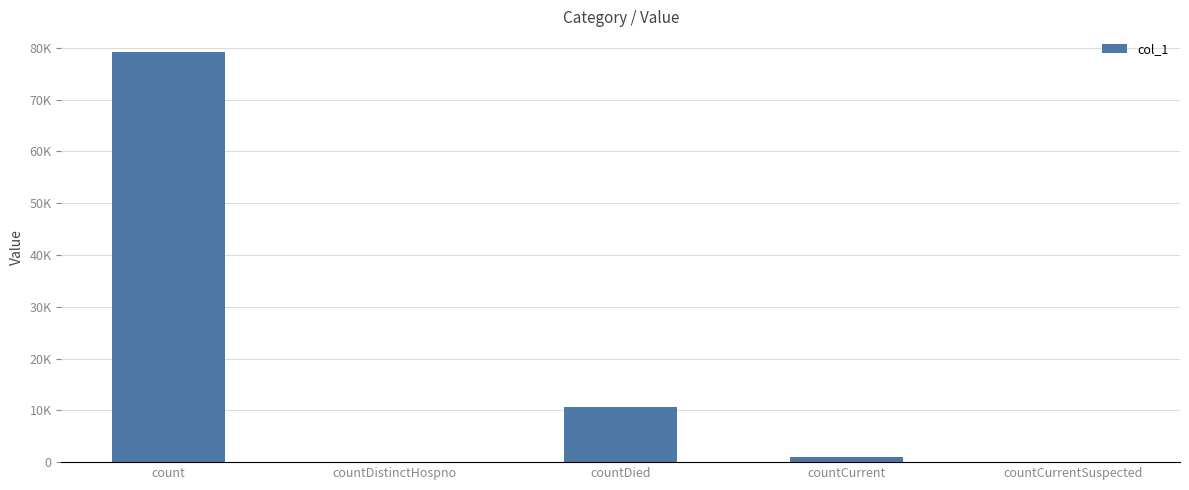

Where is the data nearest to the value 39610?

countDied